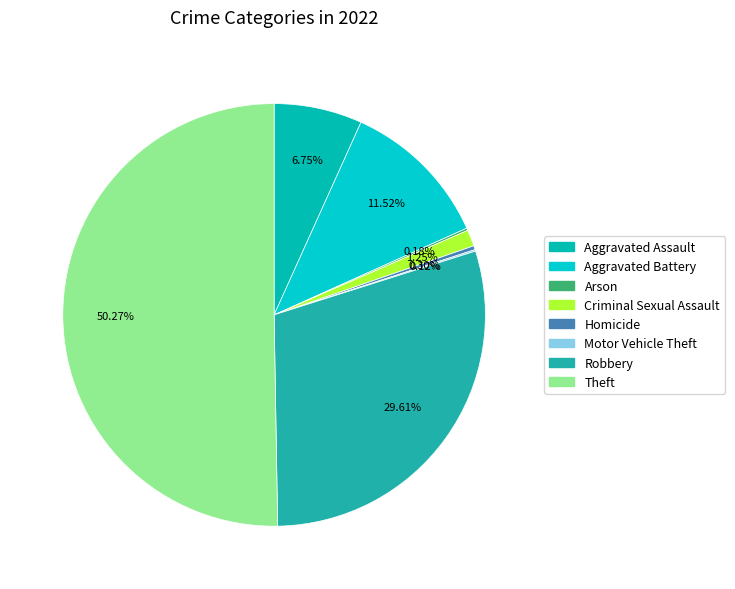

The Aggravated Battery slice represents 12% of the pie. True or false?

True